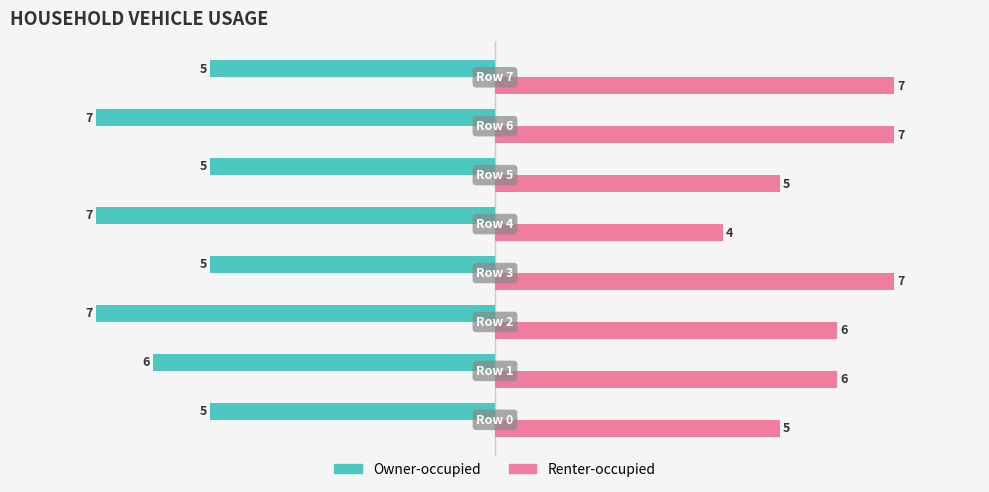

How many data points does each series have?

8